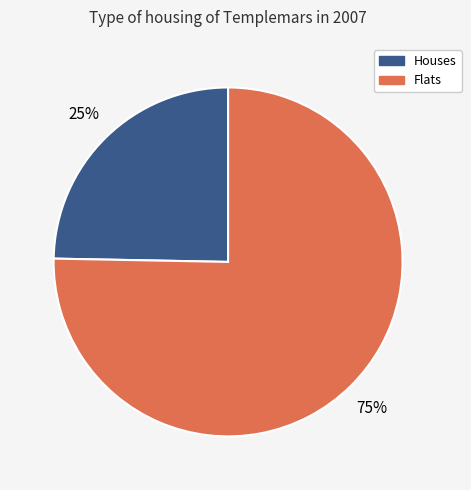

Approximately how many times larger is the value at Flats compared to Houses?

3.0